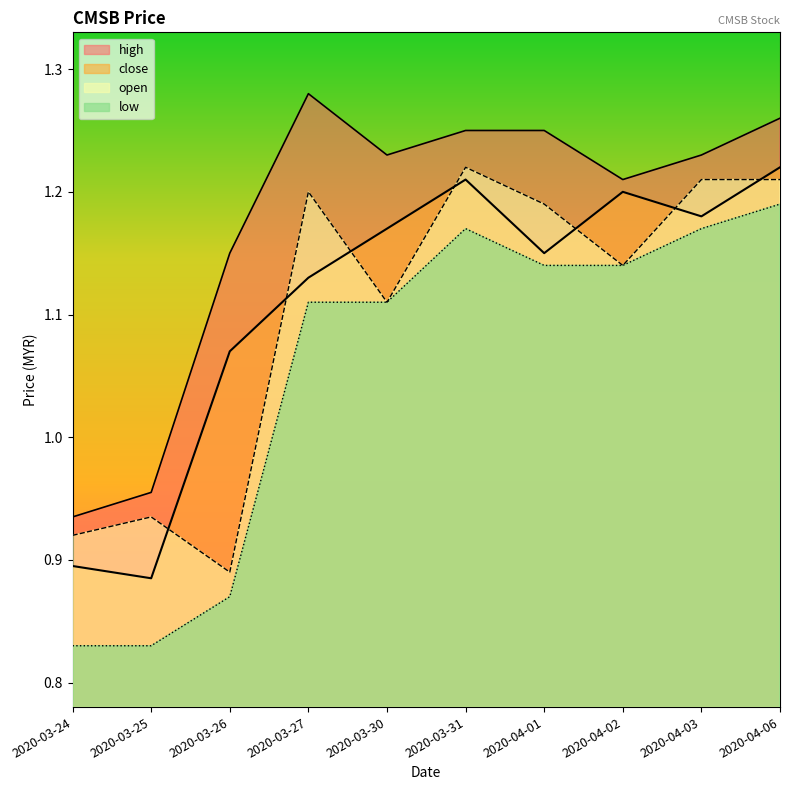

The open series shows 1.2 at 2020-04-03. True or false?

True